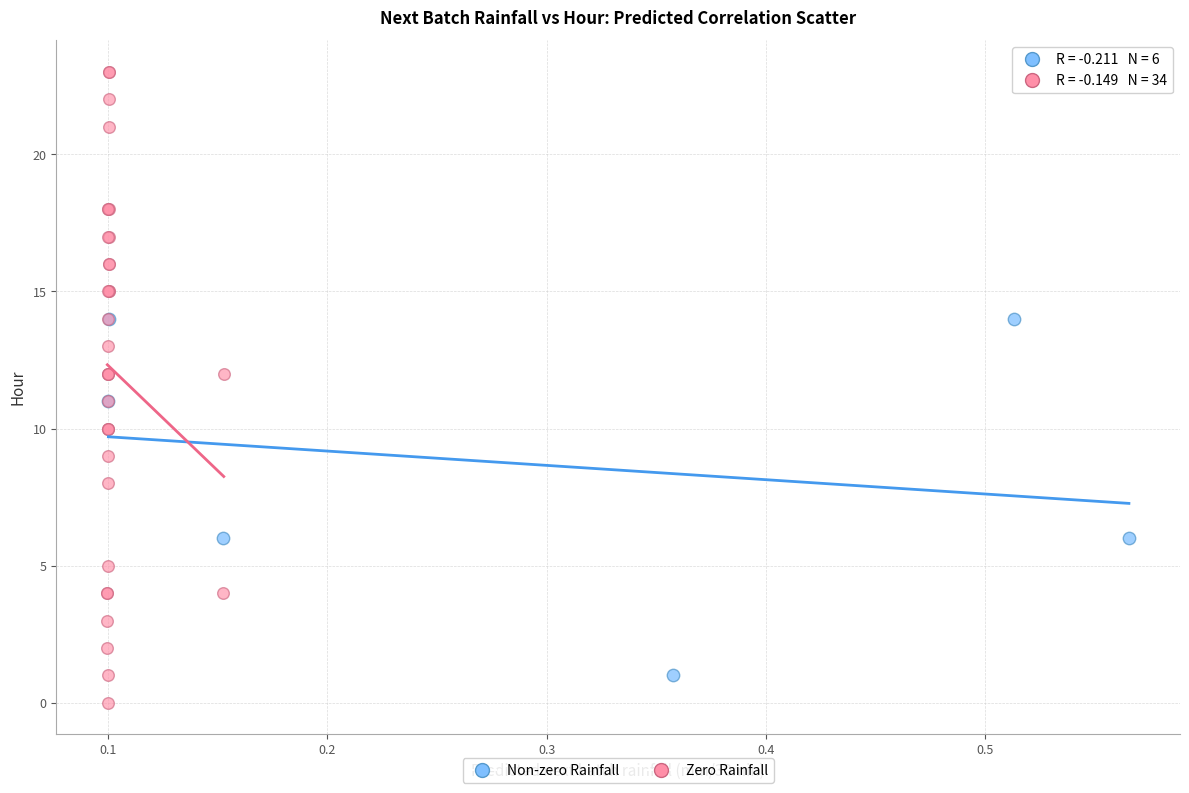

Which series has the largest Y range (max minus min)?

Zero Rainfall